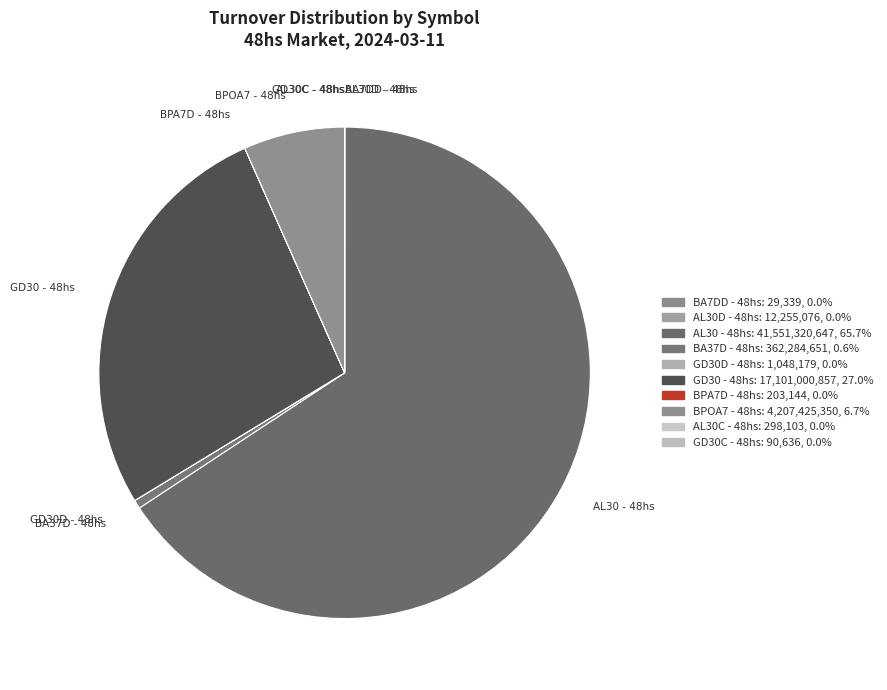

Which slice is the largest?

AL30 - 48hs